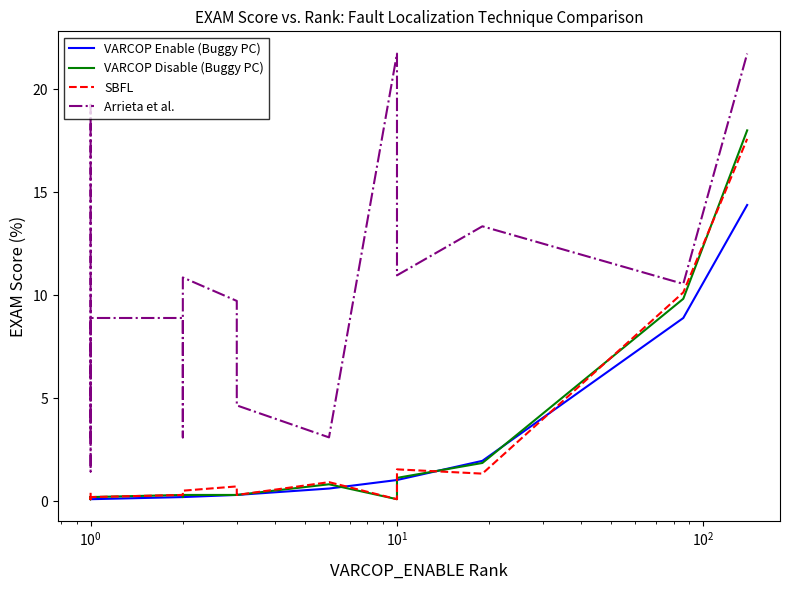

What is the average value of the Arrieta et al. series?

8.5